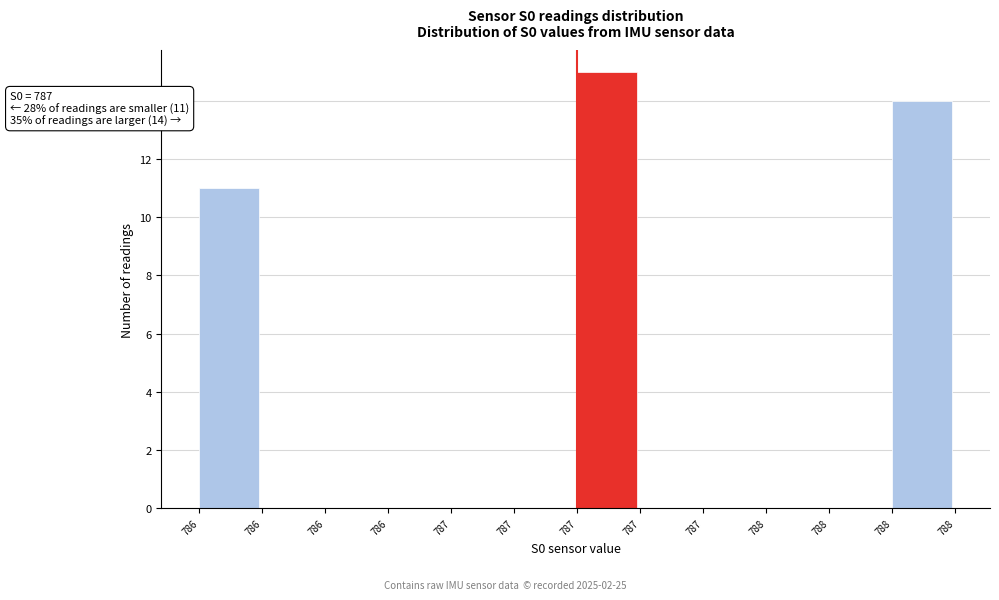

Are the bars horizontal?

No